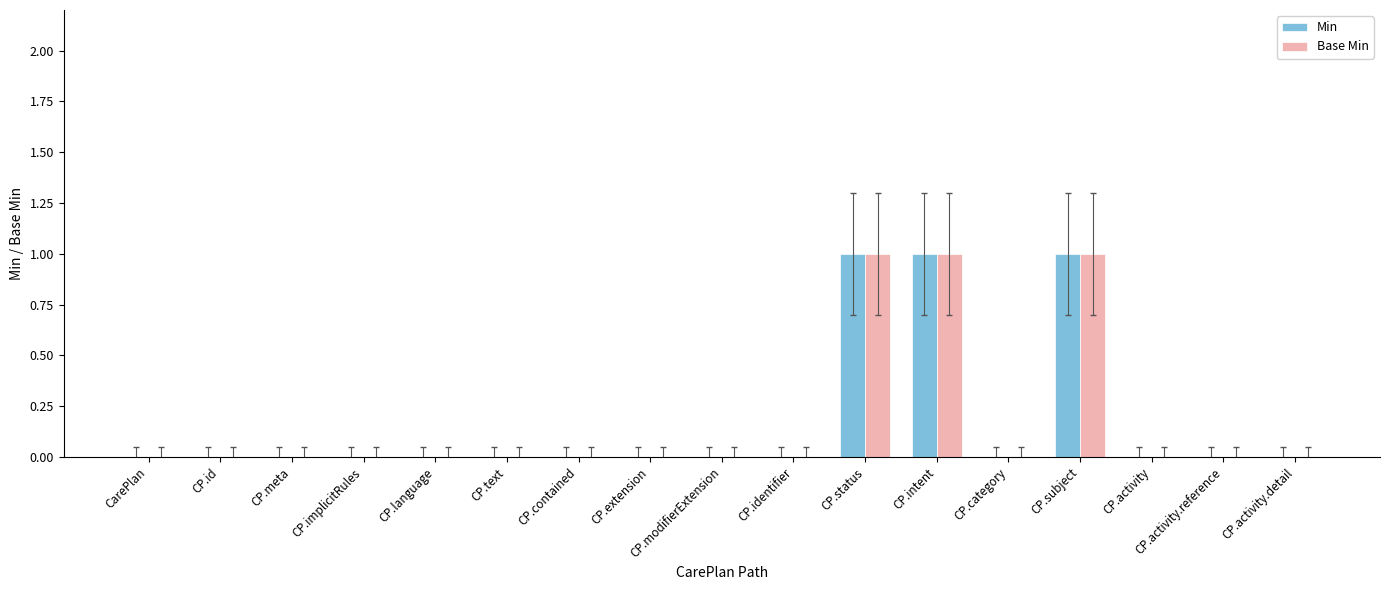

How many series are shown in this chart?

2